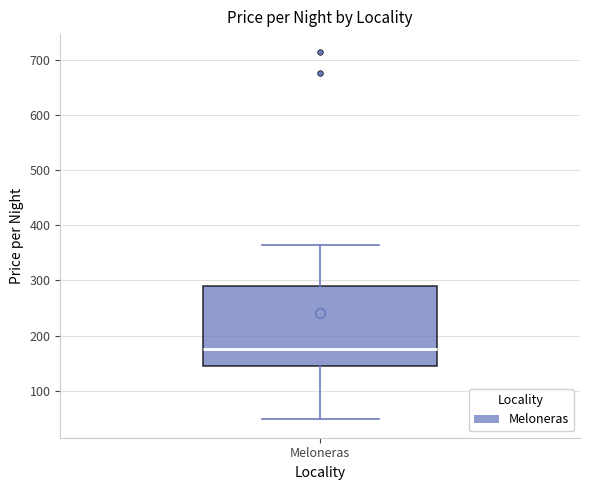

Read this box plot against the y-axis: the position of the median line, the range covered by the box, and the ends of both whiskers. The values are not printed on the chart, so give them approximately, as read against the axis.

median 180, box 140 to 290, whiskers 50 to 360